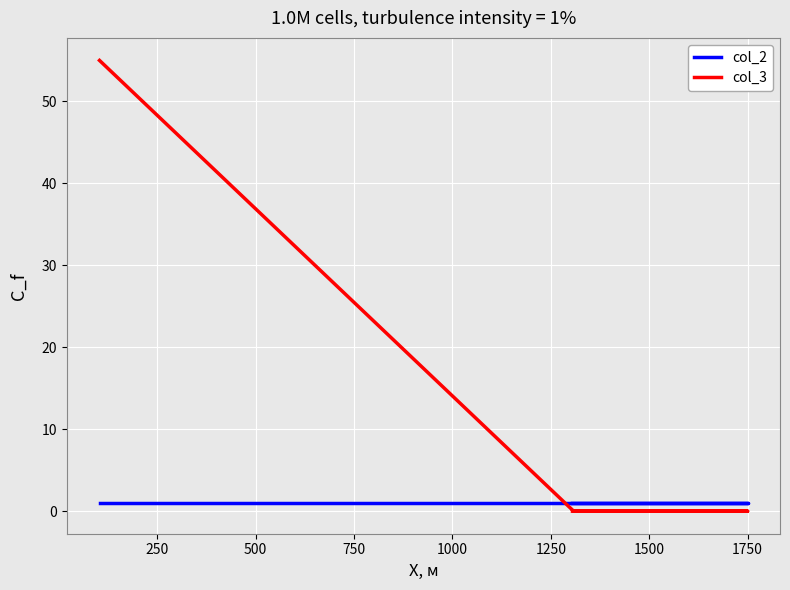

At how many categories does at least one series exceed 7?

1